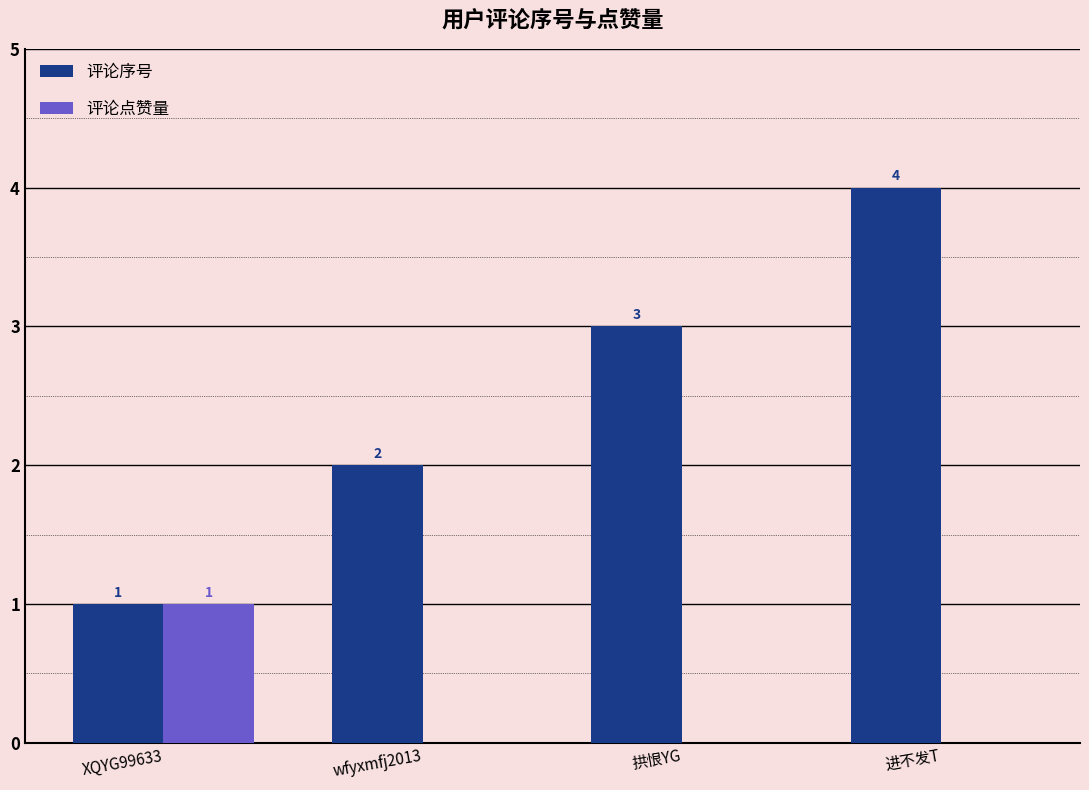

What is the maximum value for 评论序号?

4